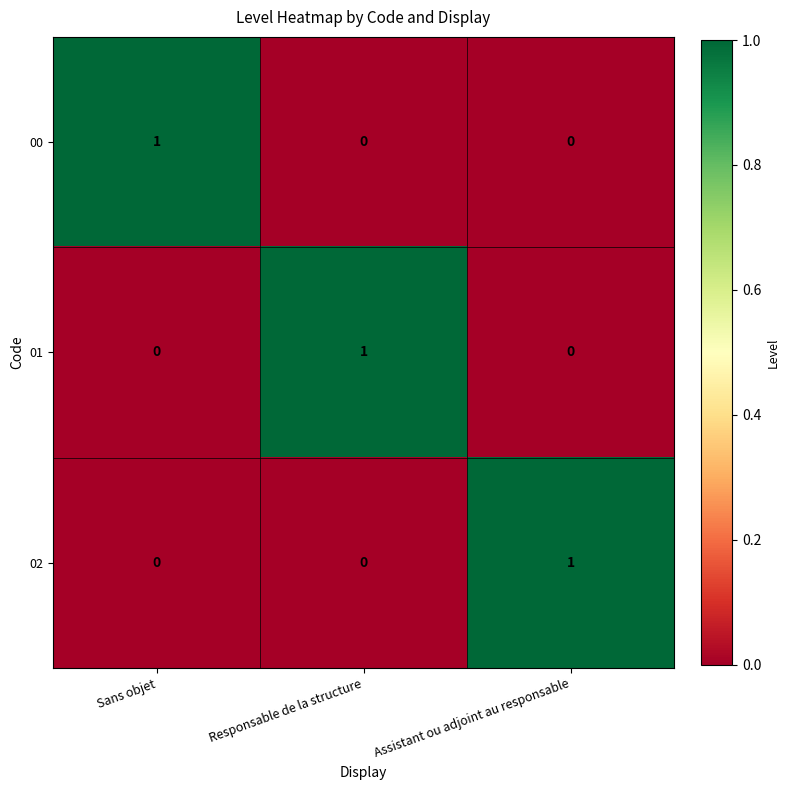

At how many categories does at least one series exceed 0?

3